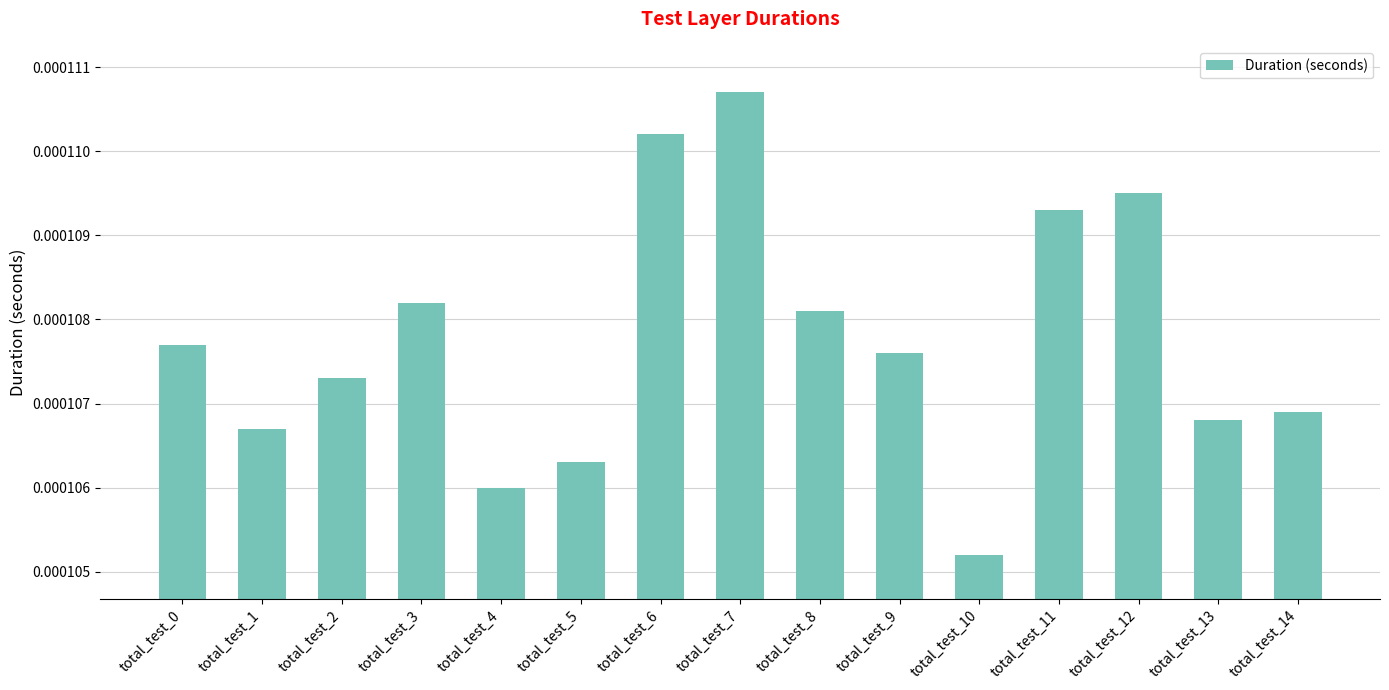

Between total_test_8 and total_test_13, which is larger?

total_test_8